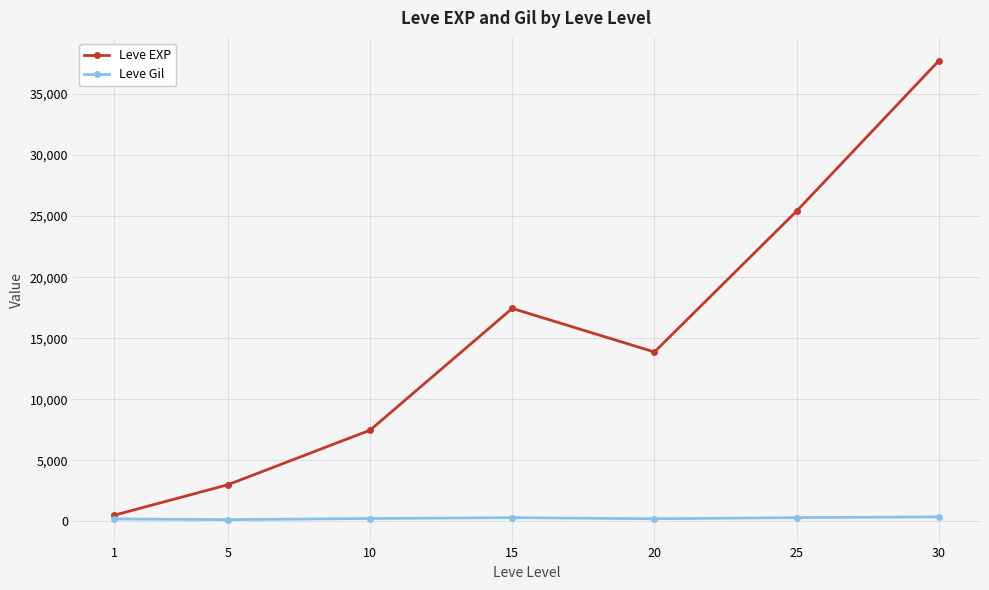

At which category is the sum across all series the highest?

30